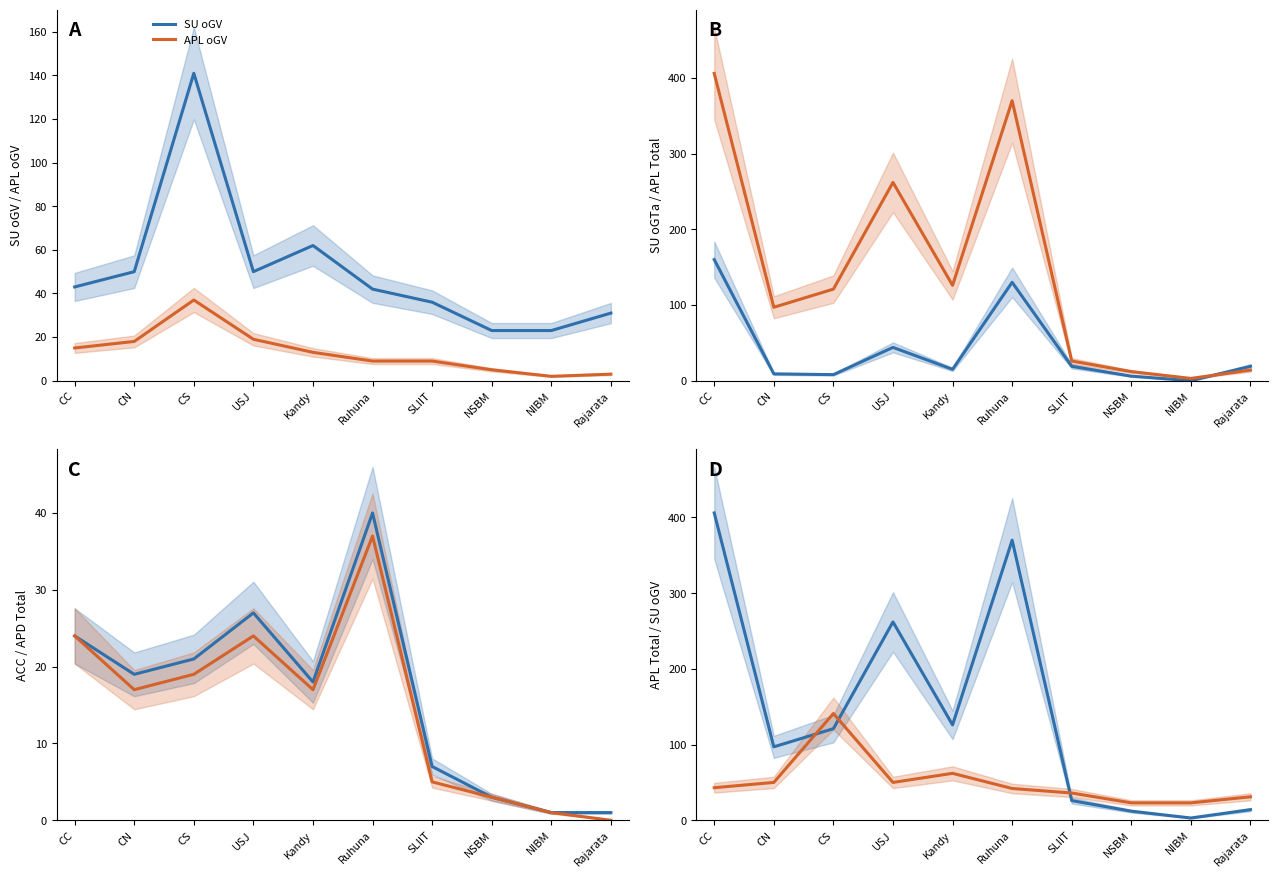

Which category has the highest value across all series?

CC